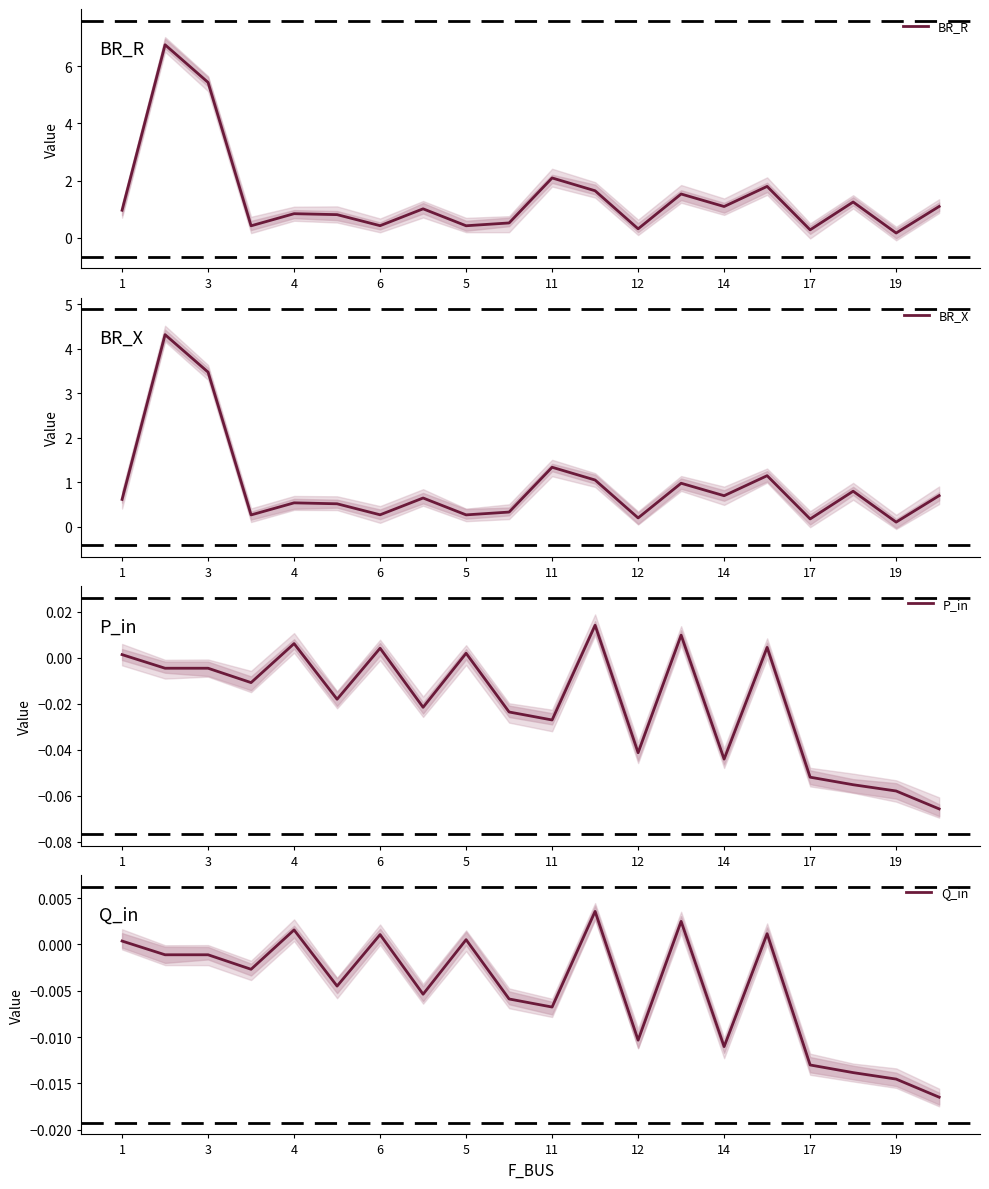

Does the chart have visible grid lines?

No